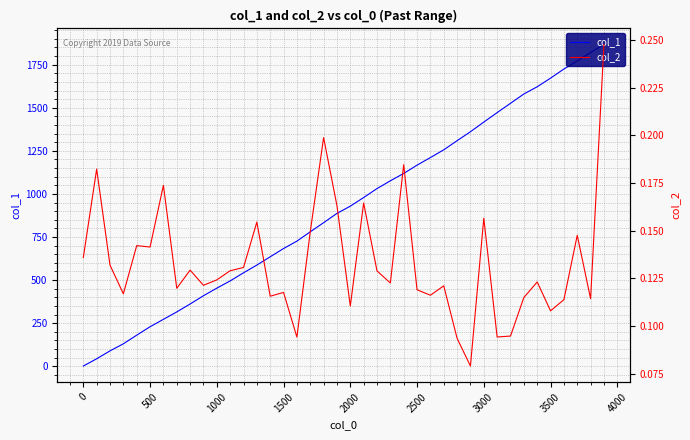

Is it true that col_1 equals 1327 at 2000?

False